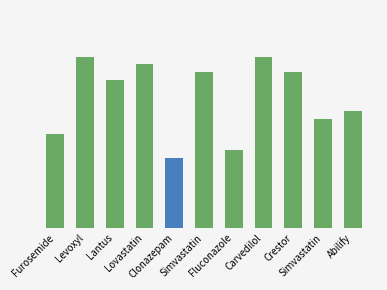

Are the bars horizontal?

No